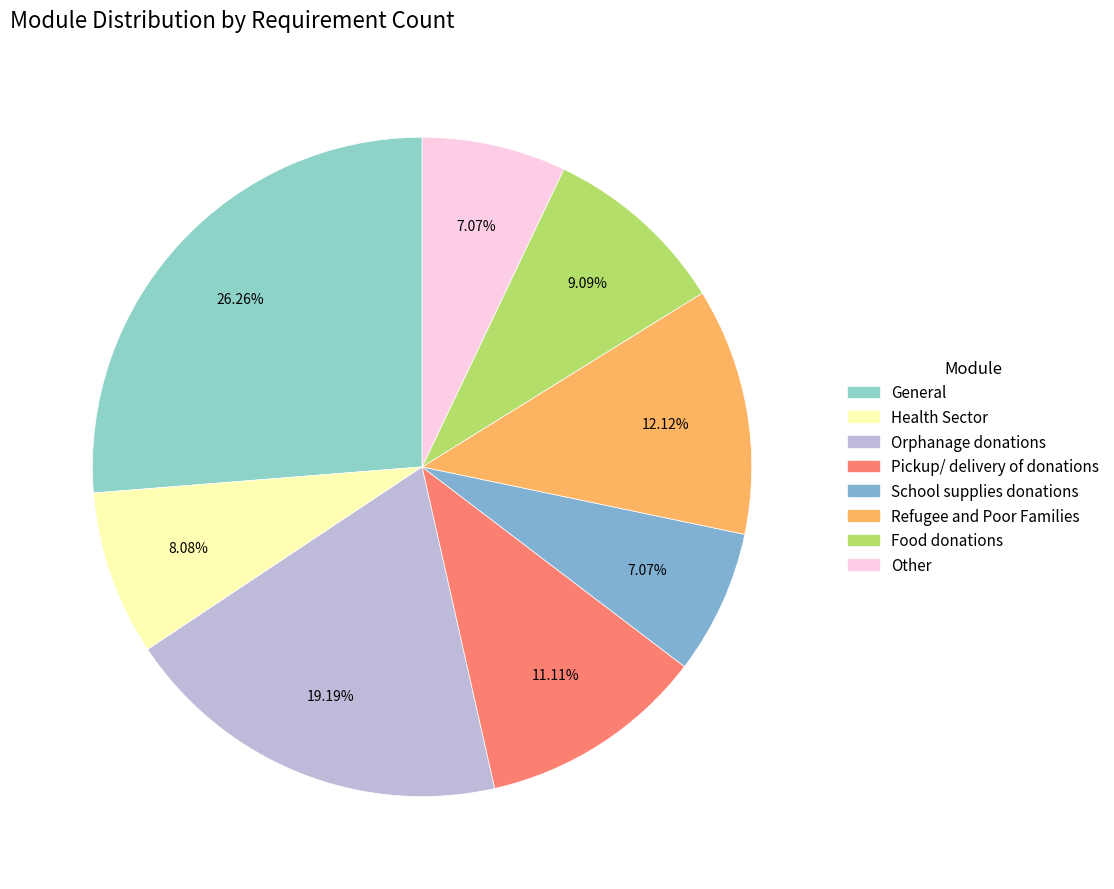

Is there any slice that represents more than half of the pie?

No